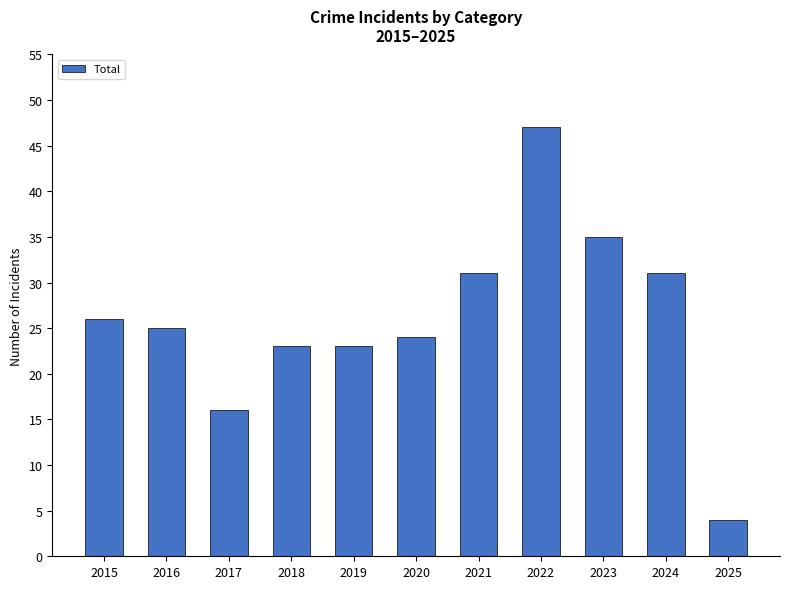

True or false: the data shows 41 at 2020.

False